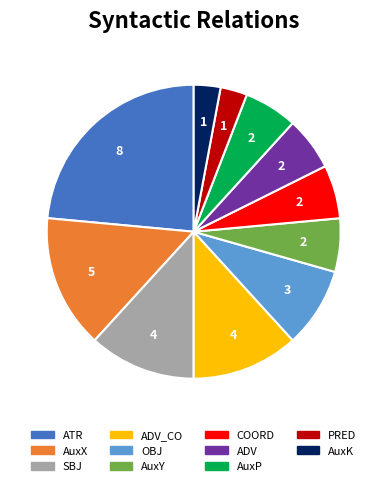

Is there a majority slice in this chart?

No